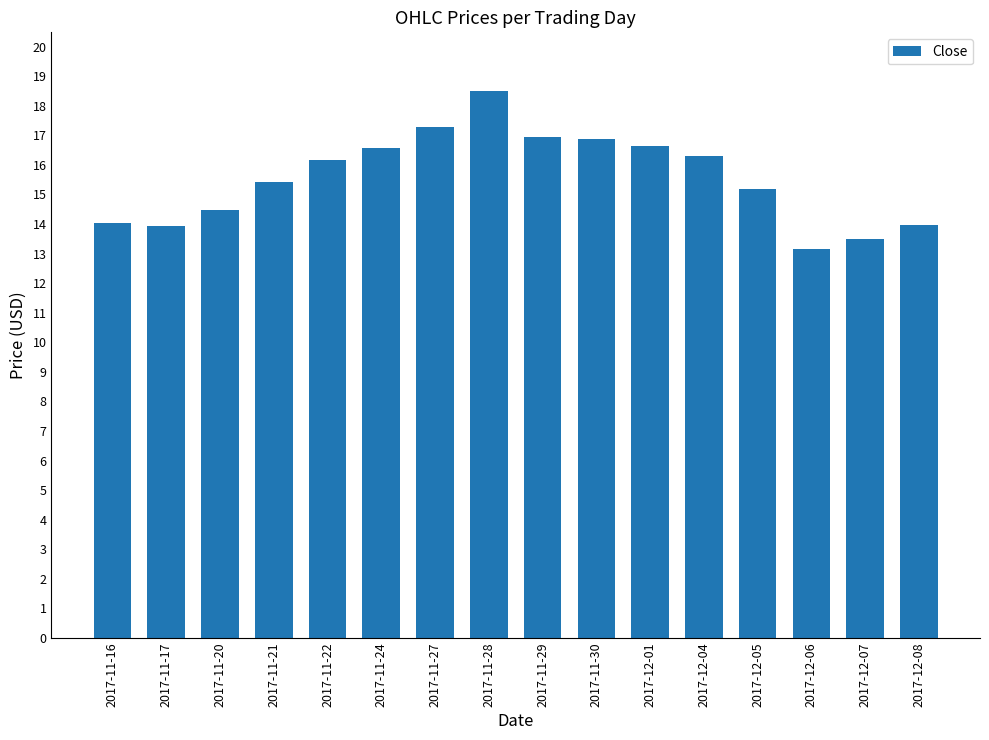

How many values exceed 16?

8